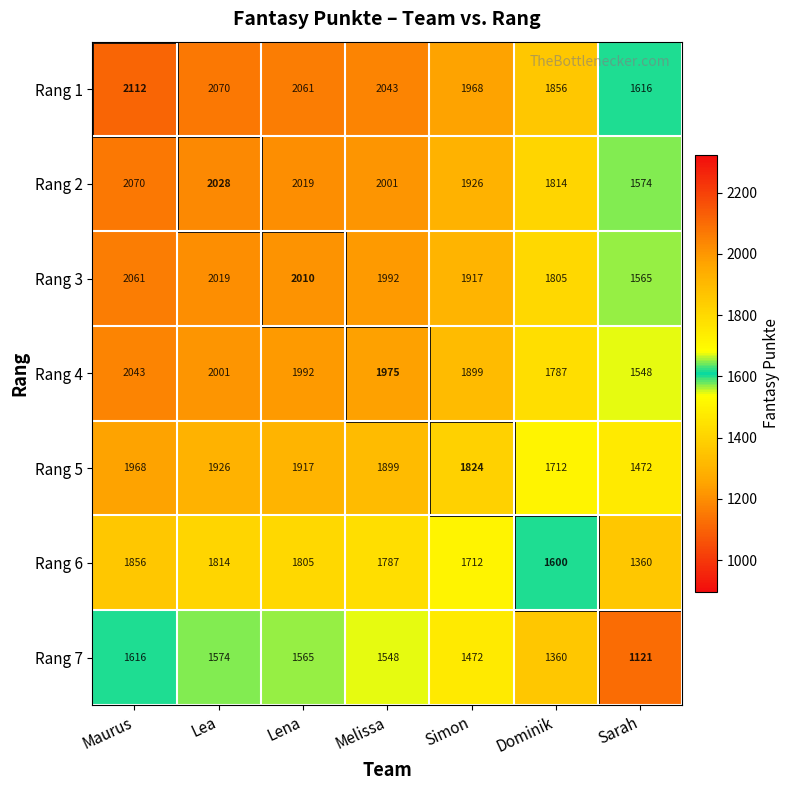

Rank the series by their maximum value, from highest to lowest.

Rang 1, Rang 2, Rang 3, Rang 4, Rang 5, Rang 6, Rang 7